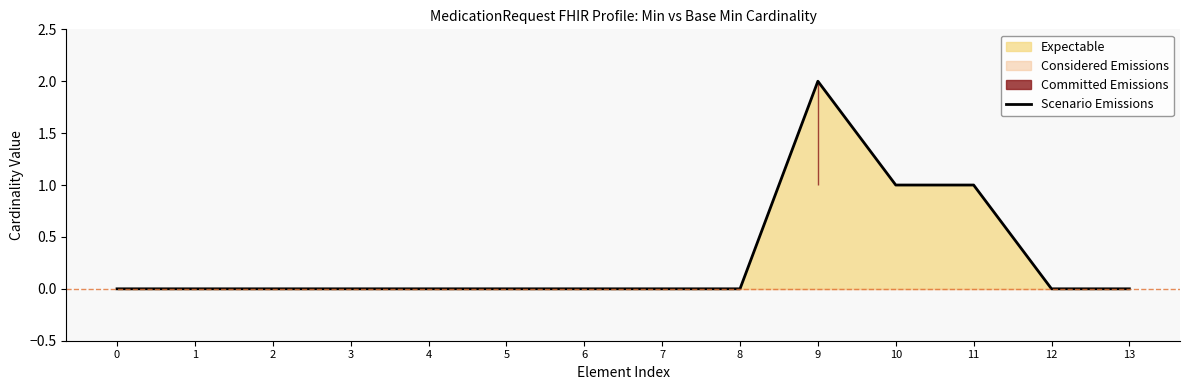

Reading left to right, what are all the values shown in this chart?

0=0	1=0	2=0	3=0	4=0	5=0	6=0	7=0	8=0	9=2	10=1	11=1	12=0	13=0